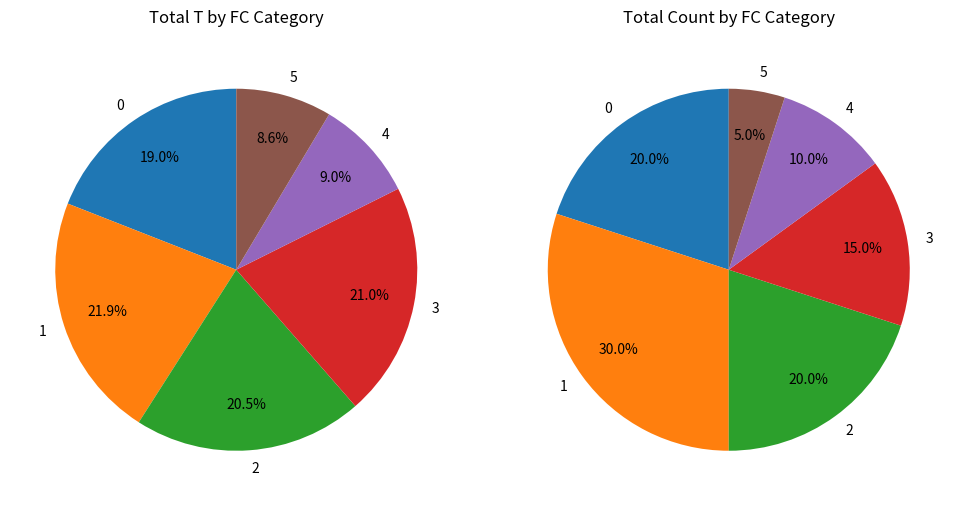

Is it true that 3 is 30% of the pie?

False